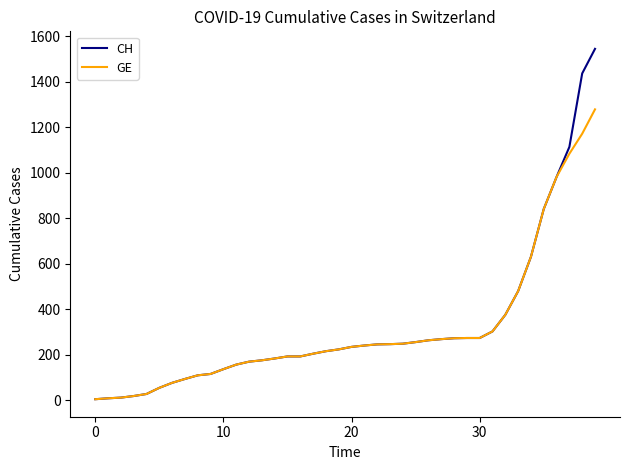

List the series in order of their peak value, highest first.

CH, GE